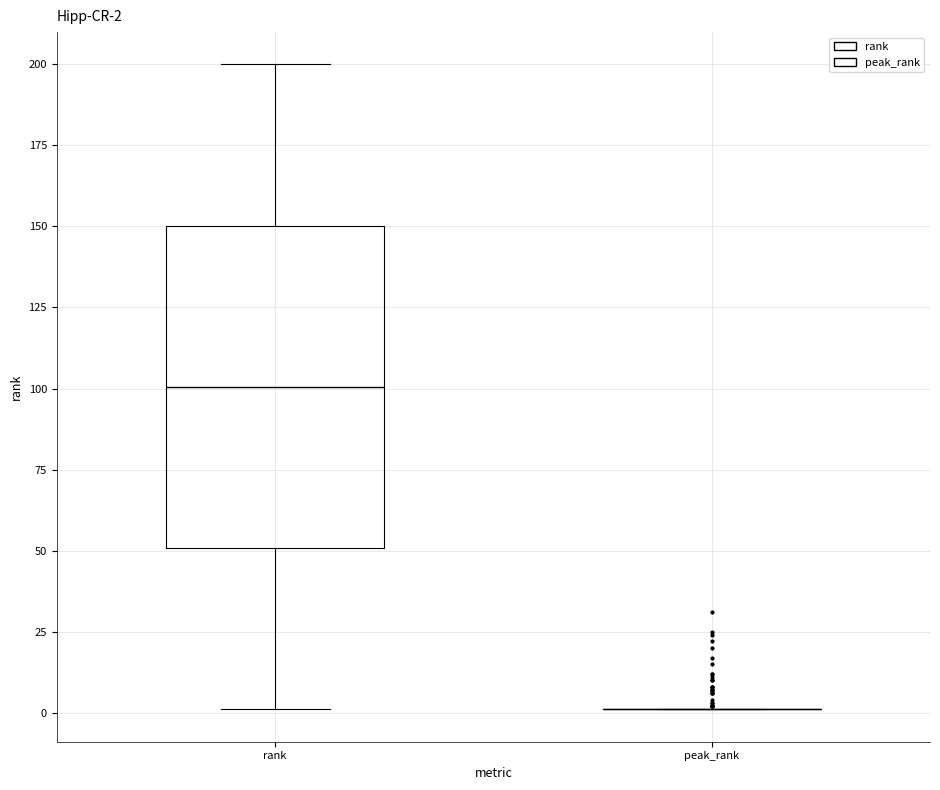

Which box is the tallest, from its lower edge to its upper edge?

rank